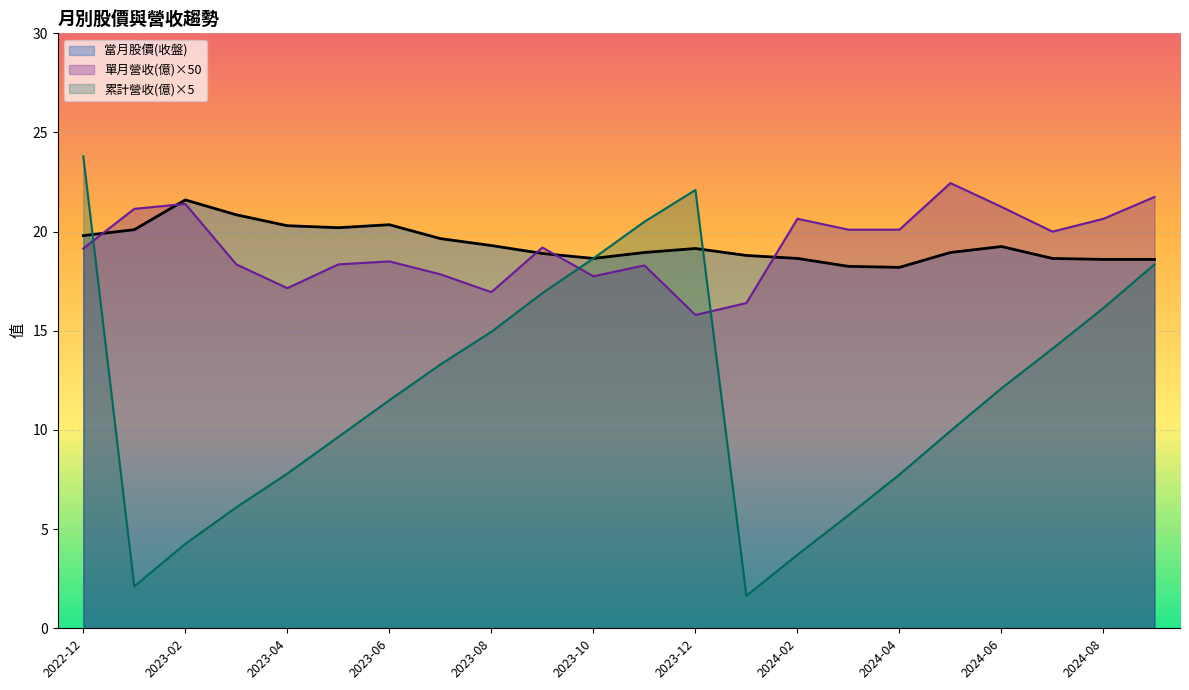

How many lines are shown in the chart?

3